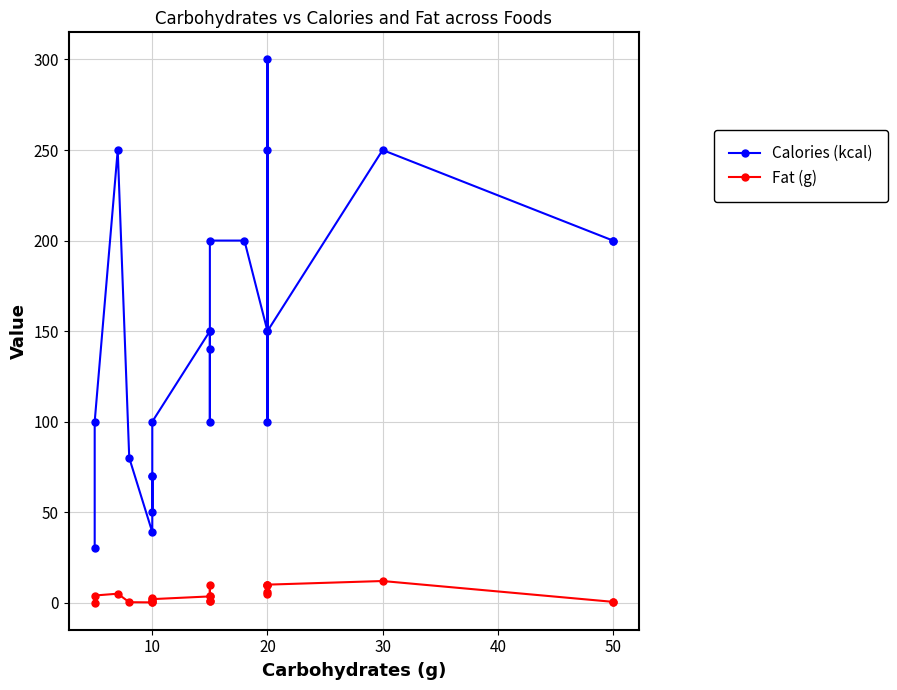

Which series changed the most between 60 and 10?

Calories (kcal)